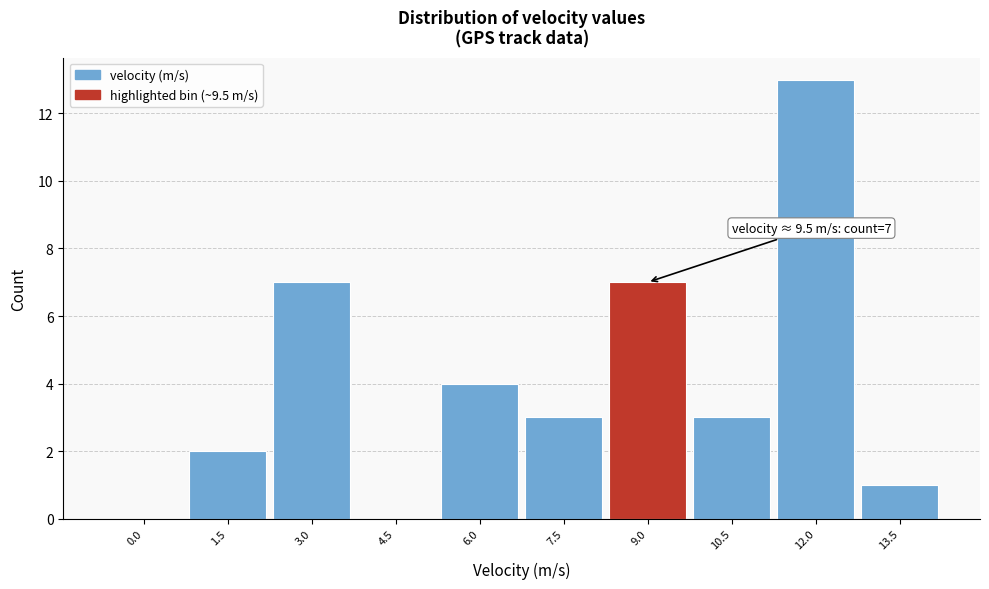

Reading left to right, transcribe all the data shown in this chart.

0.0=0	1.5=2	3.0=7	4.5=0	6.0=4	7.5=3	9.0=7	10.5=3	12.0=13	13.5=1